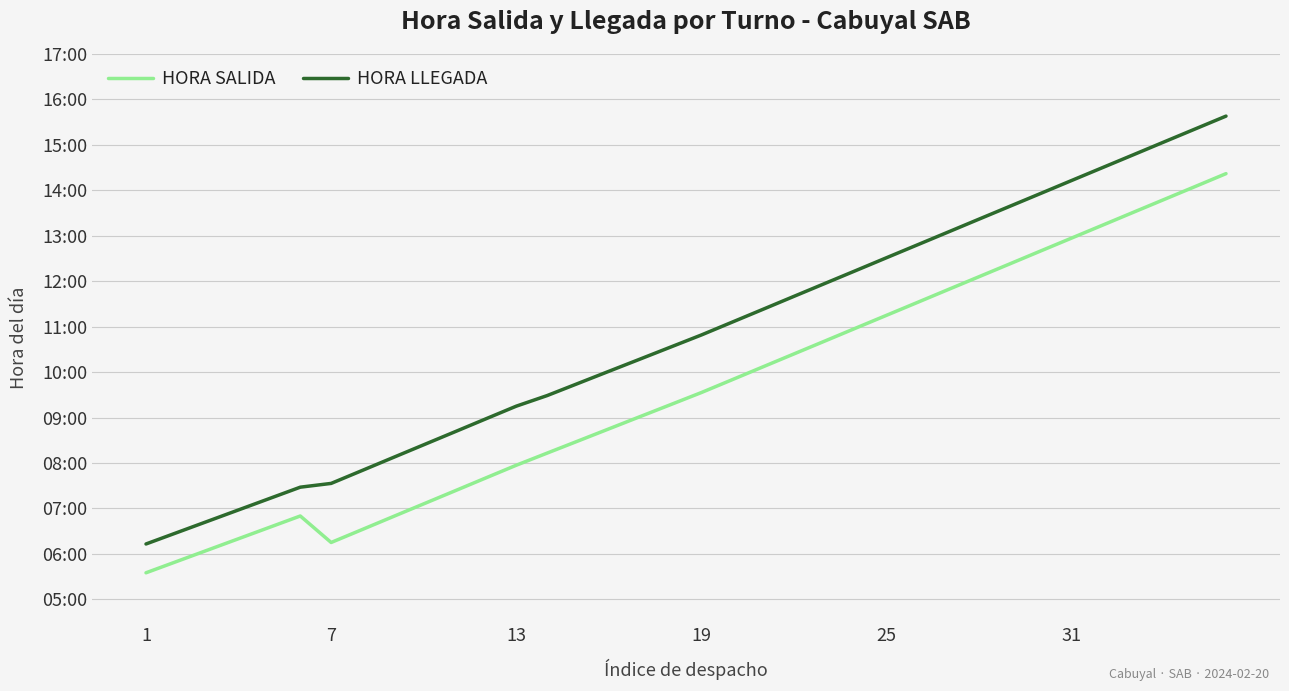

What are all the series names shown in the legend?

HORA SALIDA, HORA LLEGADA